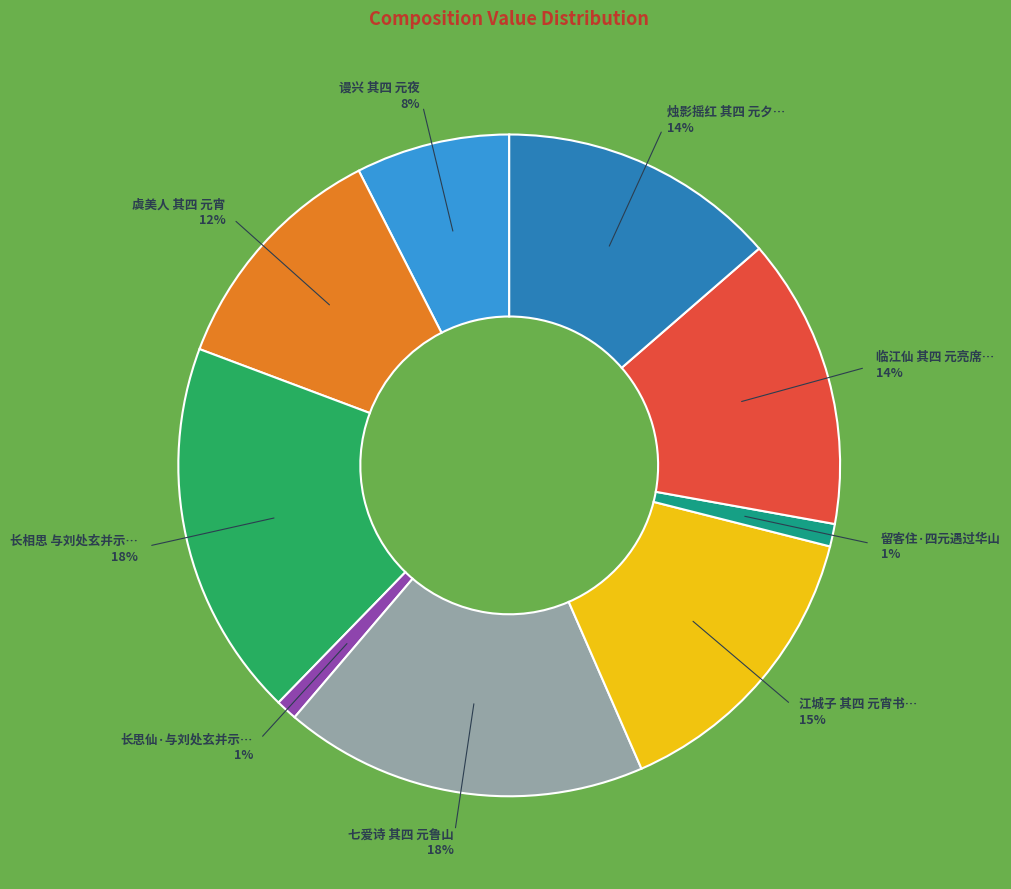

To the nearest percent, what is the difference between the largest and smallest slice percentages?

17%